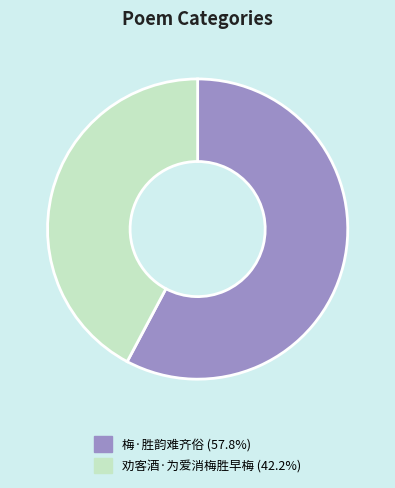

Is it true that 劝客酒·为爱消梅胜早梅 is 42% of the pie?

True